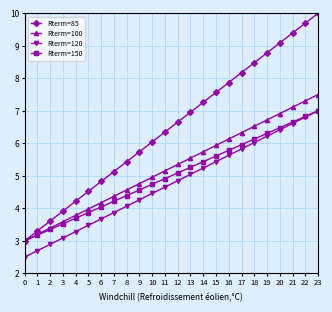

True or false: Rterm=100 has more than 0 points higher than both neighbors.

False